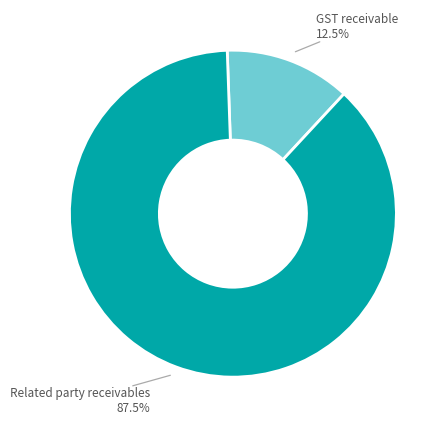

Does any single category account for the majority?

Yes